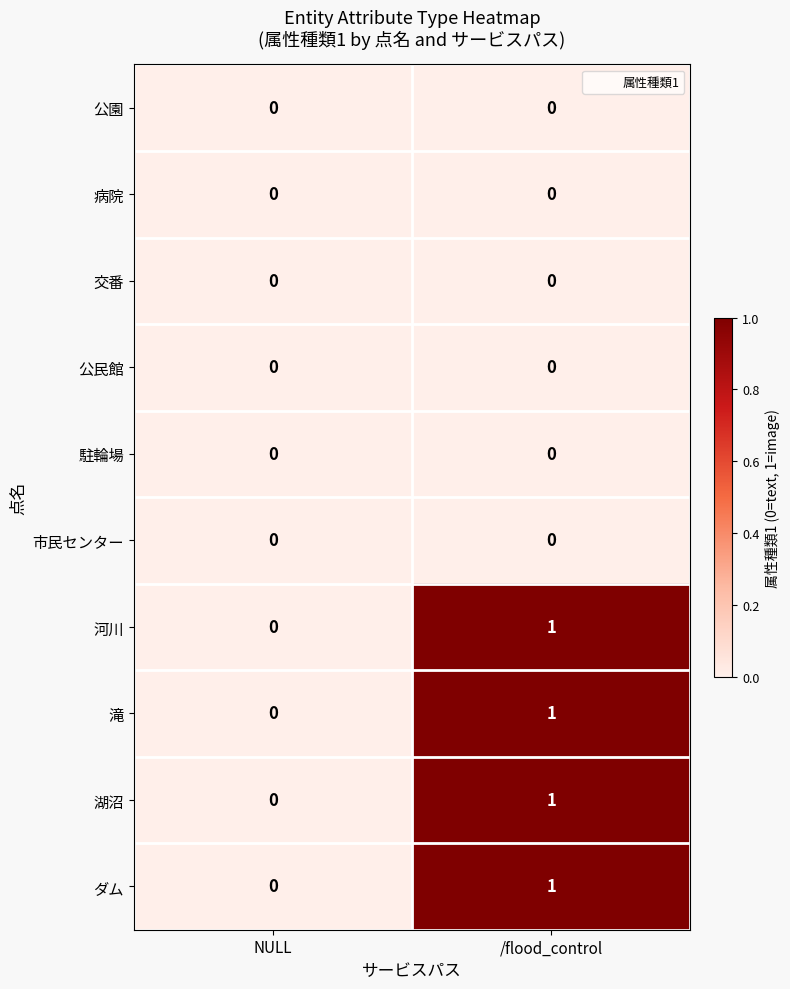

List the labels in order of 湖沼 value, largest first.

/flood_control, NULL